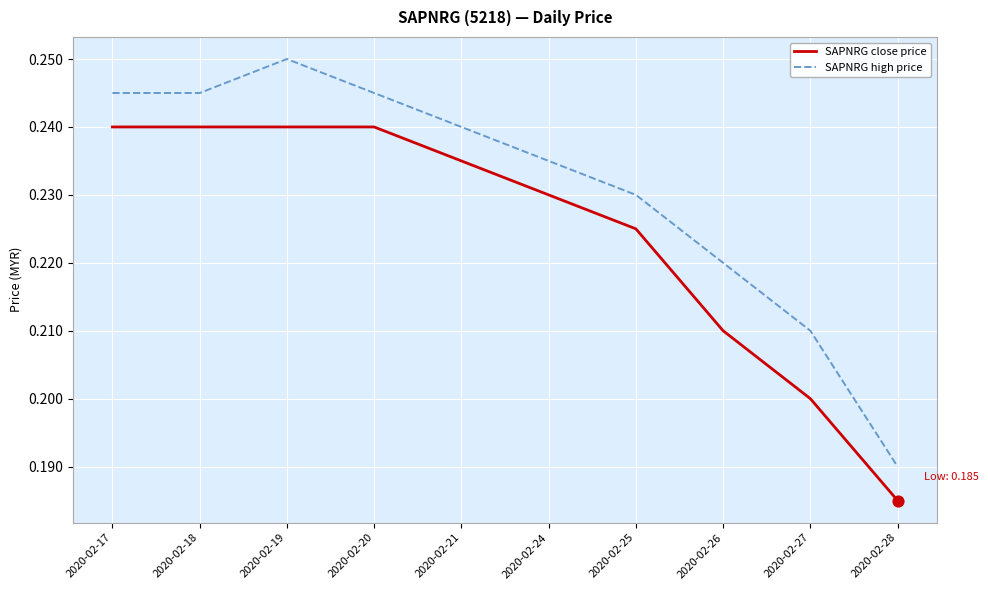

What is the total value across all series at 2020-02-28?

0.4